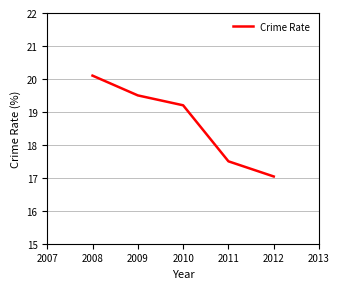

How many series are shown in this chart?

1